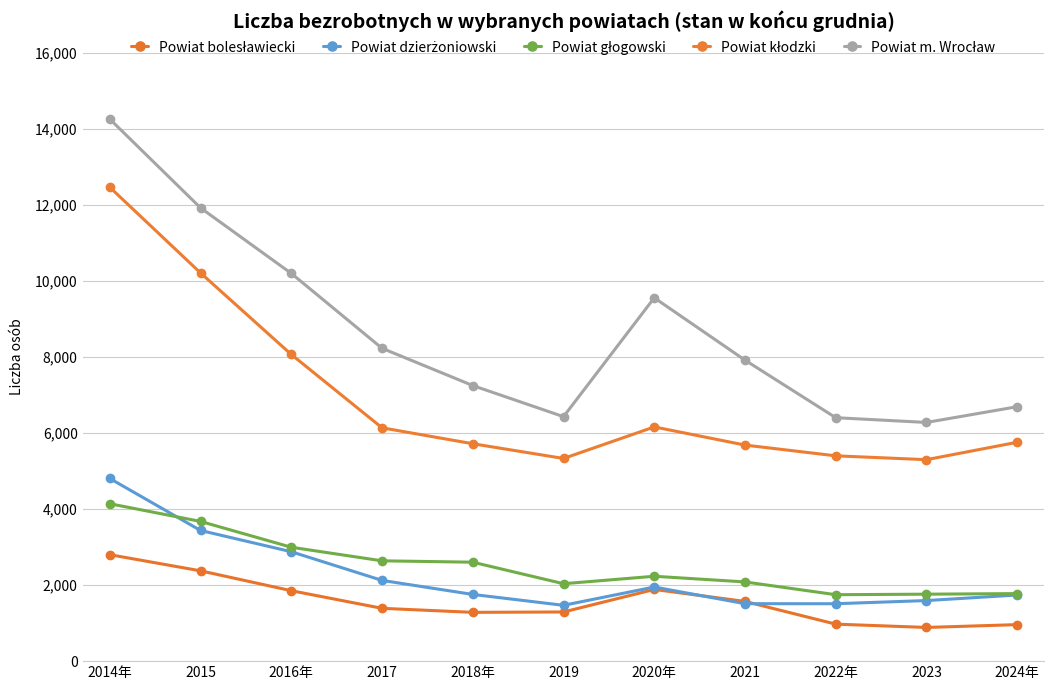

Count the number of categories in the chart.

11